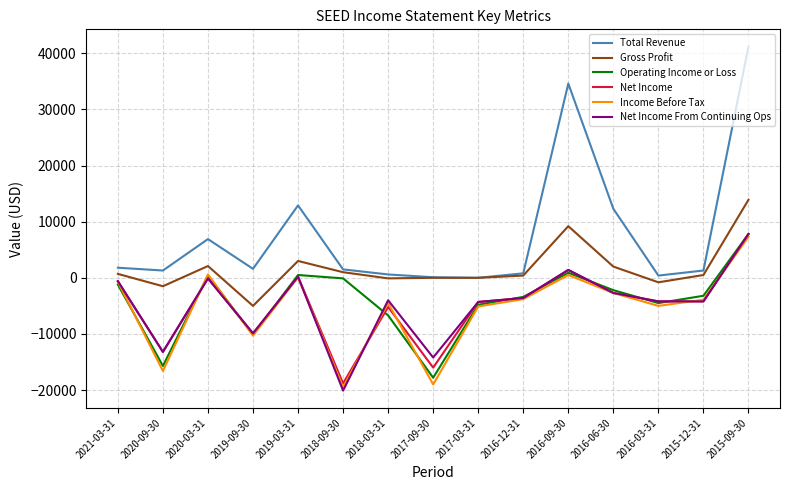

Which series changed the most between 2018-03-31 and 2016-09-30?

Total Revenue